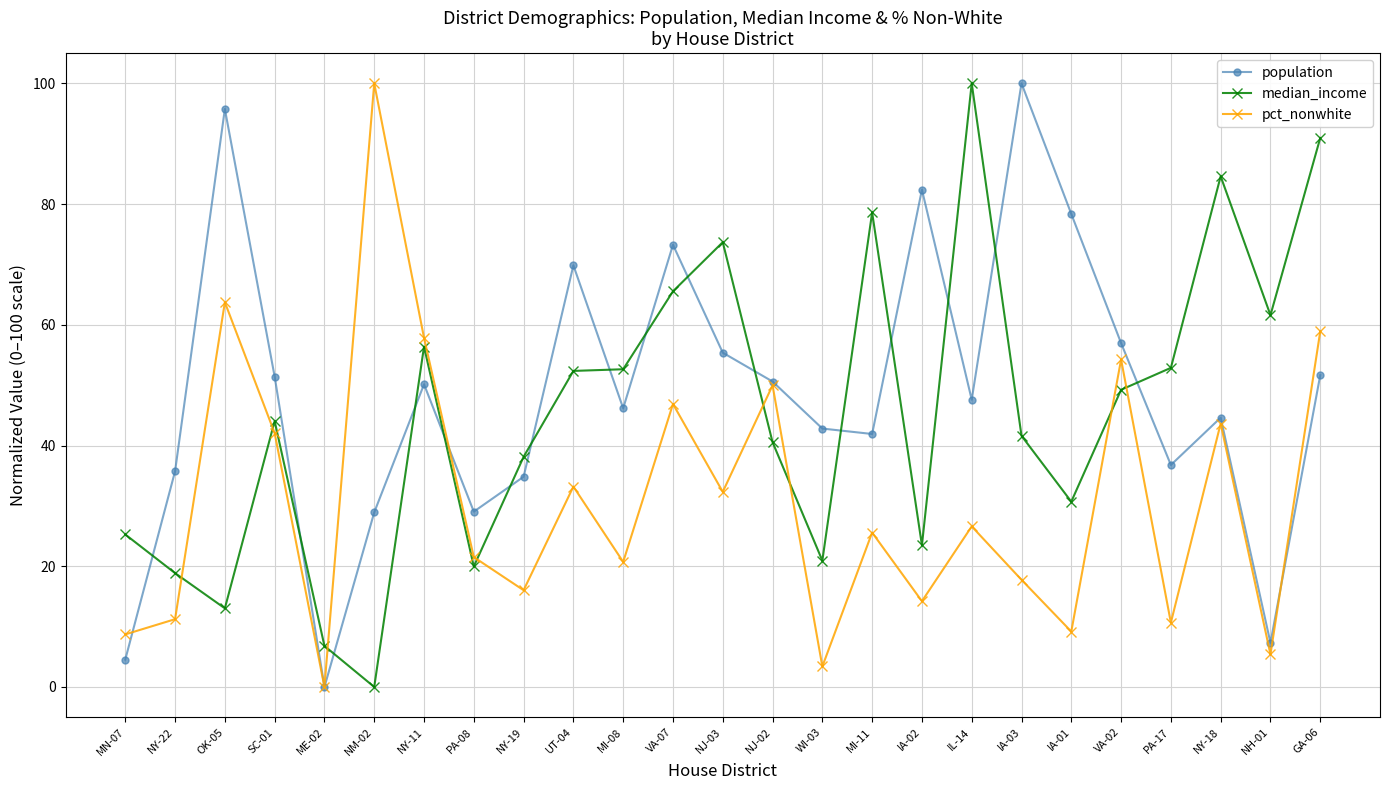

What is the spread (max minus min) of values at GA-06?

39.3